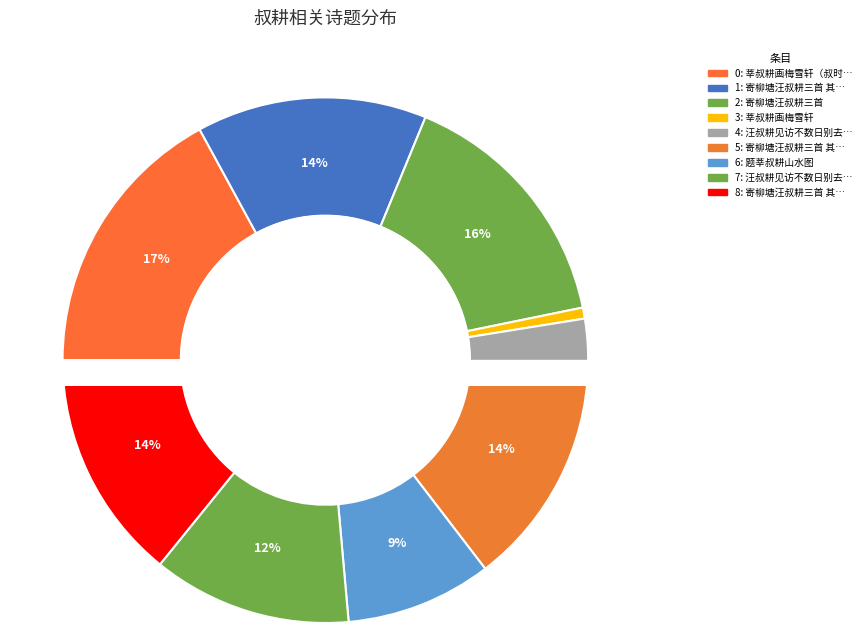

To the nearest percent, what portion does 寄柳塘汪叔耕三首 其一 represent?

14%